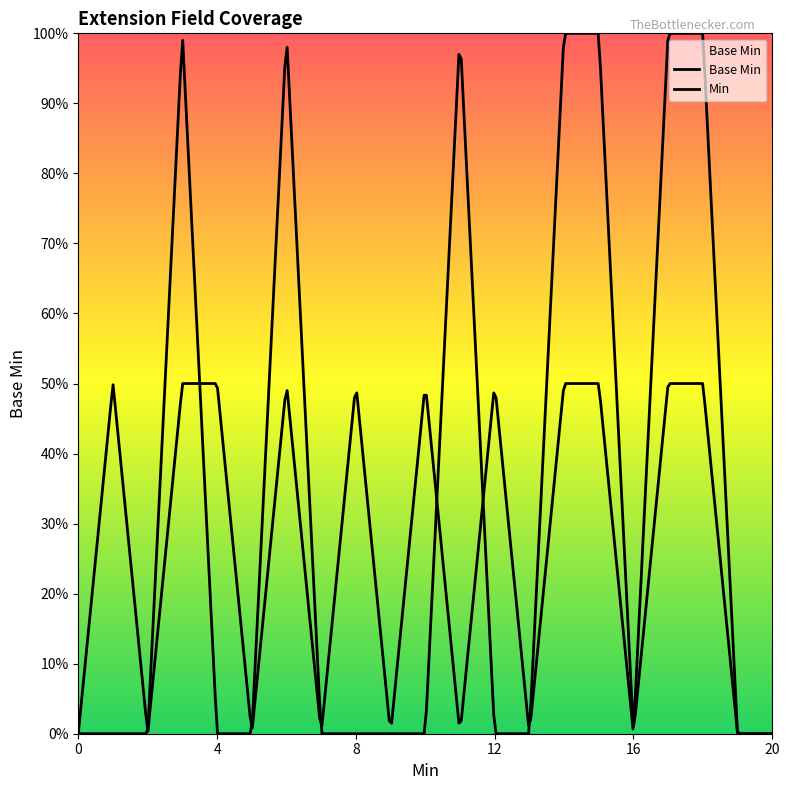

Reading left to right, list all the values displayed in this chart.

0	0	0	1	0	0	1	0	0	0	0	1	0	0	1	1	0	1	1	0	0